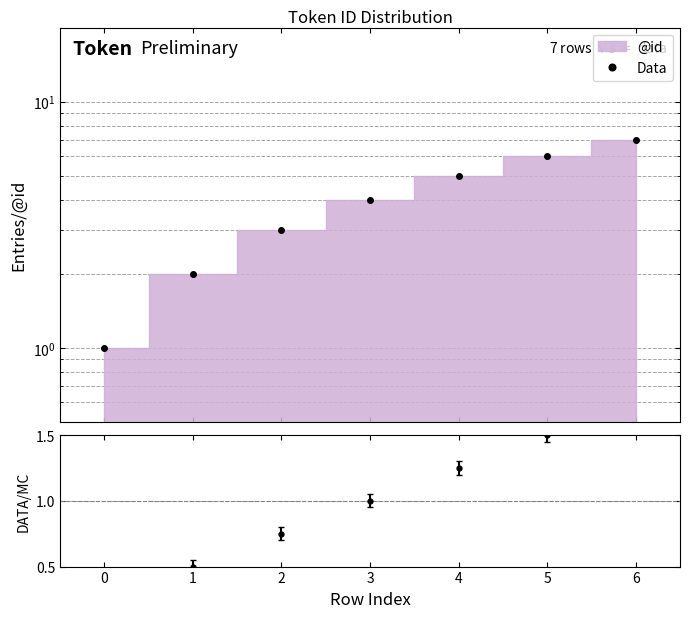

Which has a higher value, 4 or 5?

5